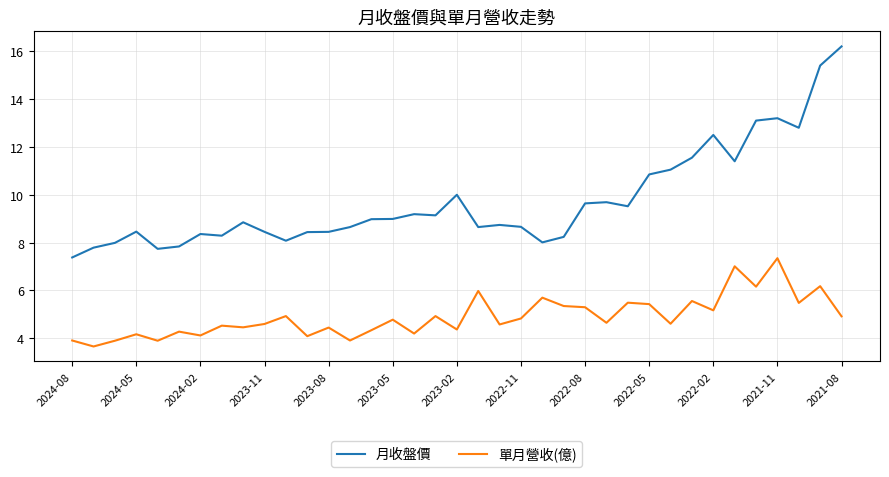

What is the greatest value displayed?

16.2